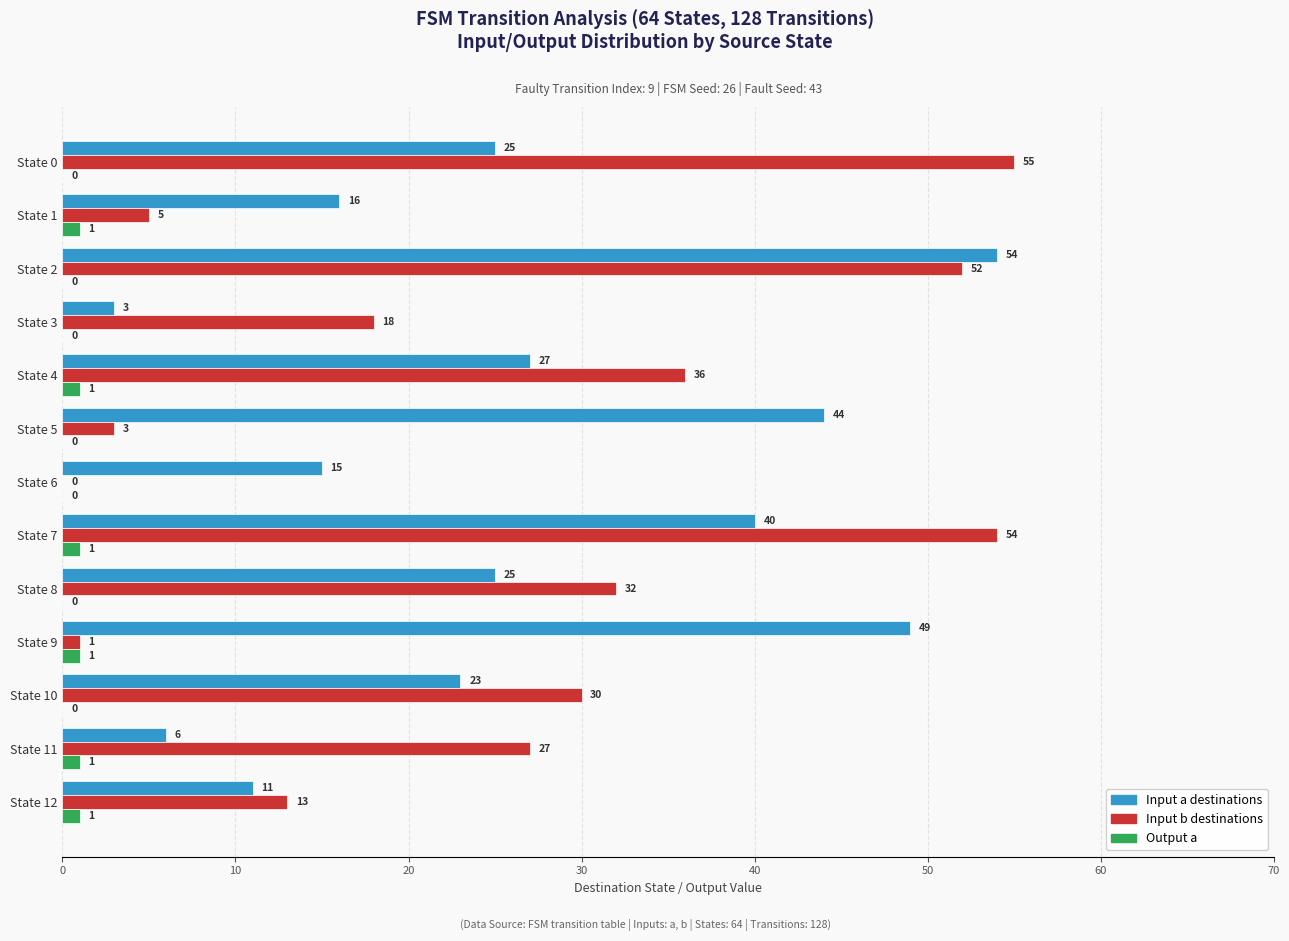

At which category is the sum across all series the highest?

State 2